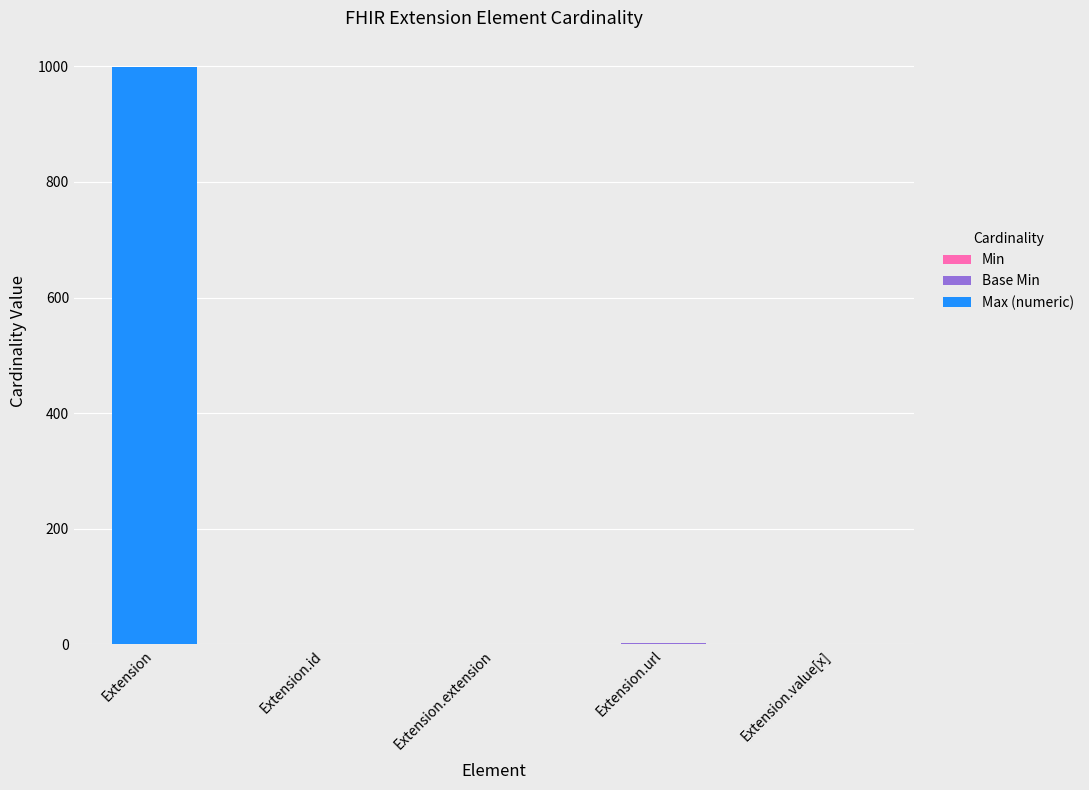

Are the bars grouped side by side (vs. stacked)?

No